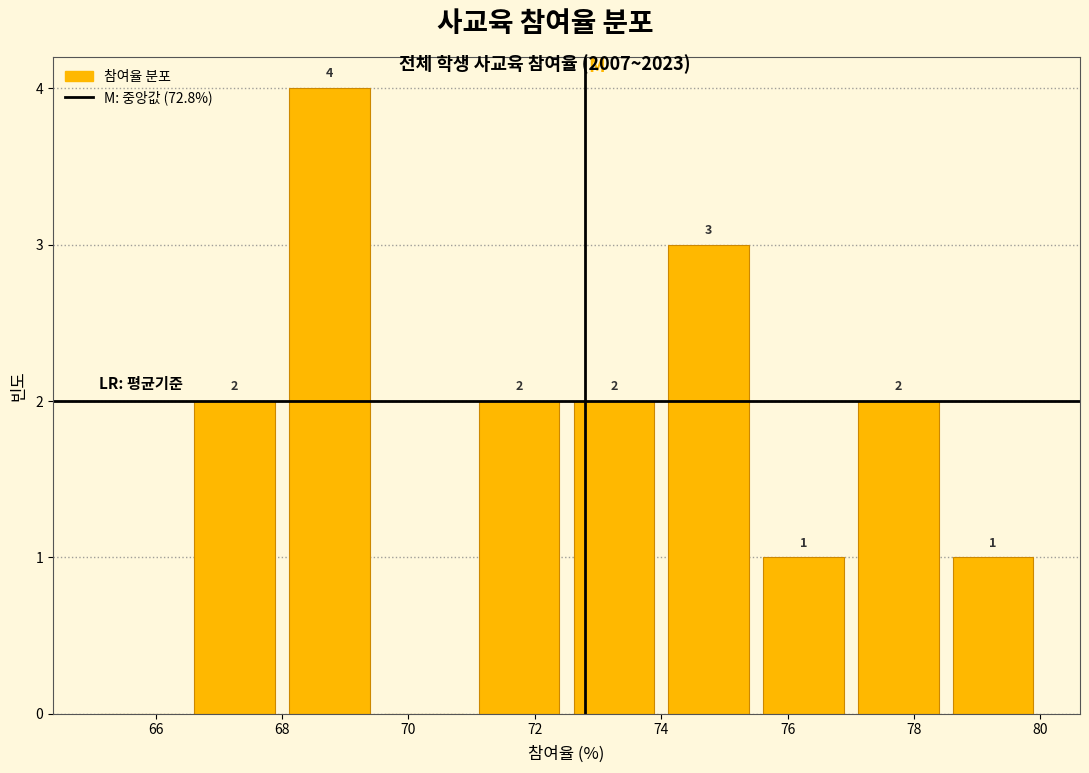

Over which range of the x-axis is the bar tallest?

68.0 to 69.5